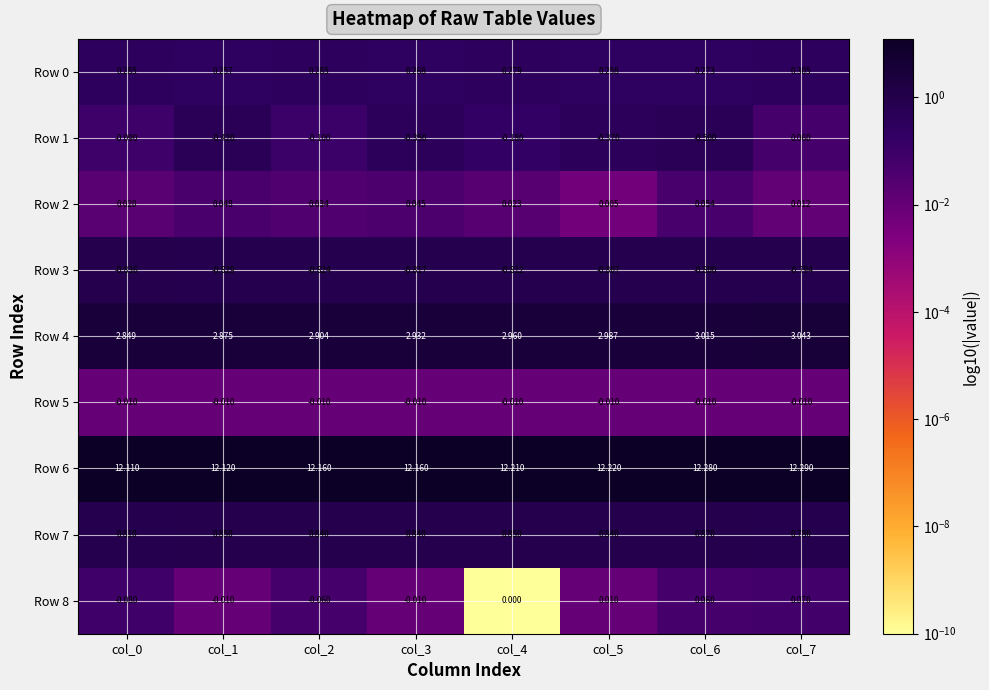

Is the value of Row 7 at col_0 greater than the value of Row 4 at col_2?

No